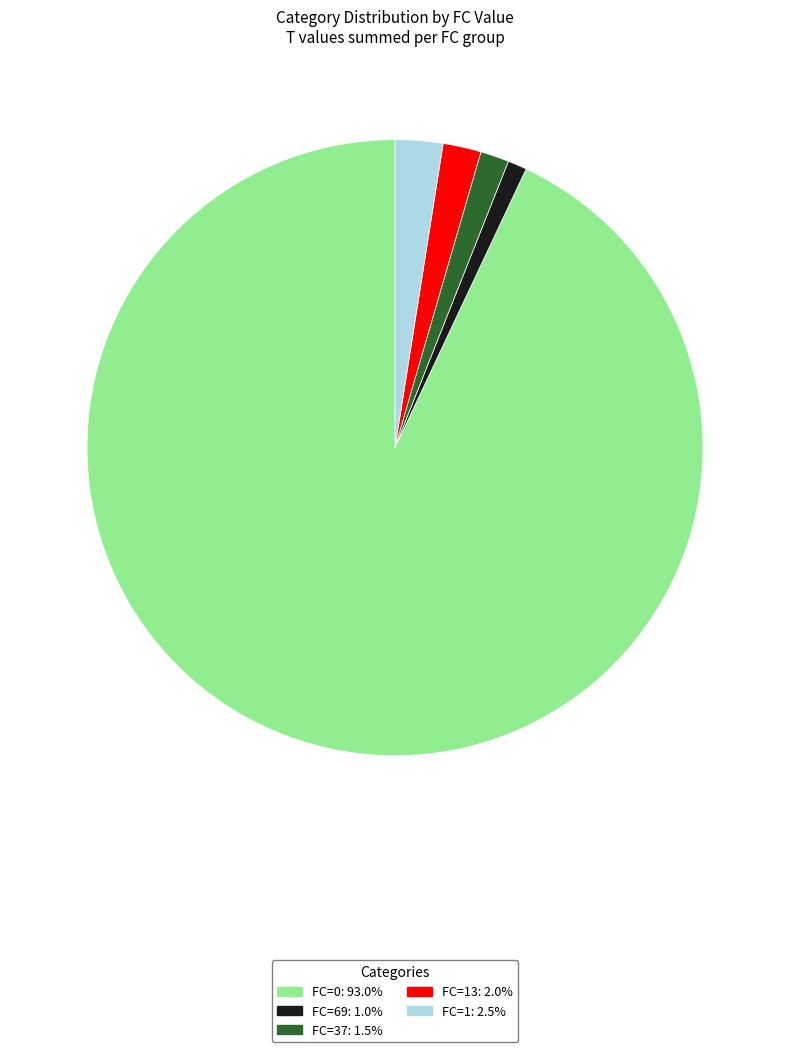

How many segments does this pie chart have?

5